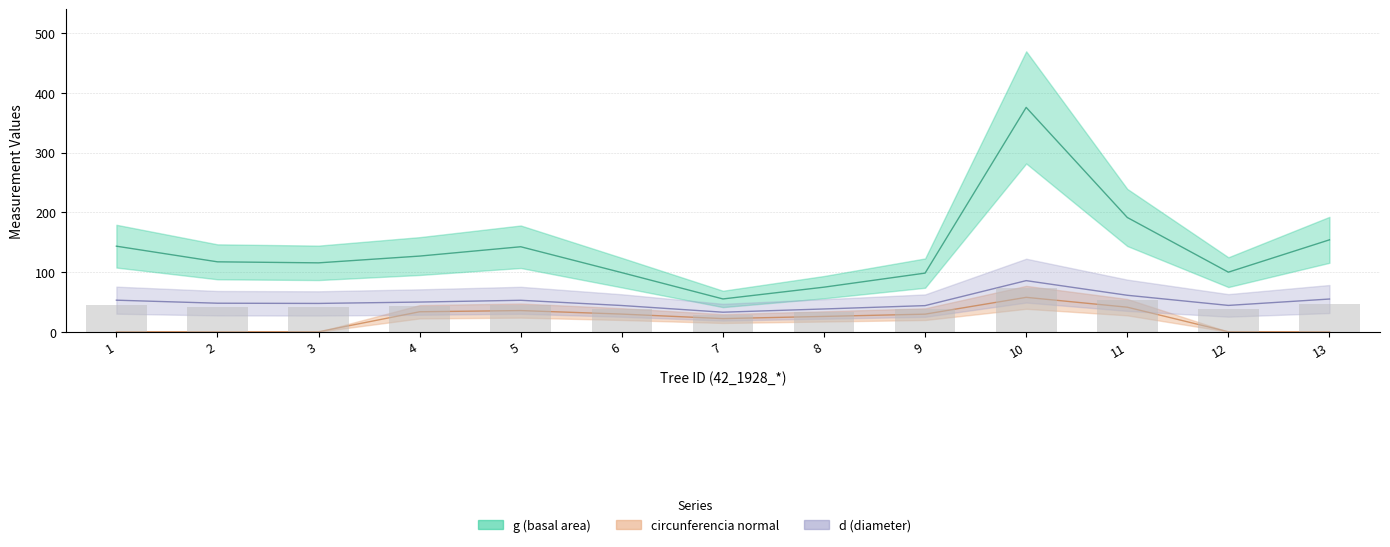

The value of d at 3 is 73.2. True or false?

False